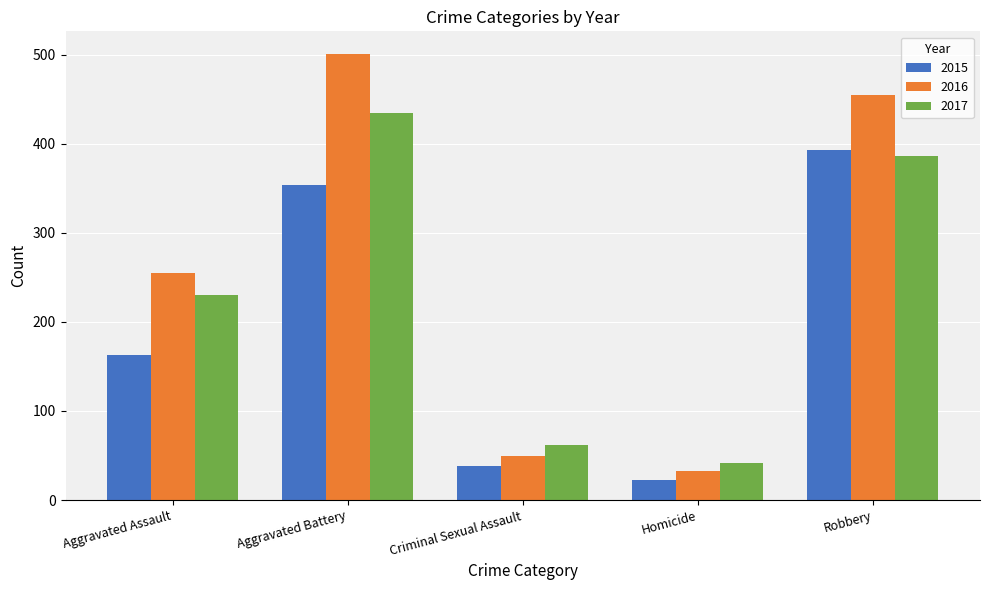

What is the difference between the second highest and second lowest values in the 2015 series?

316